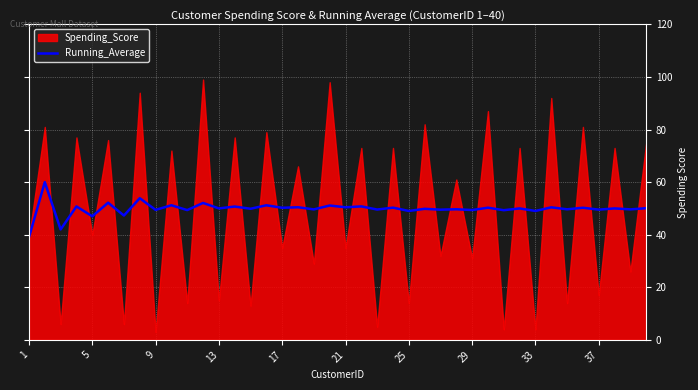

How many values exceed 50?

18